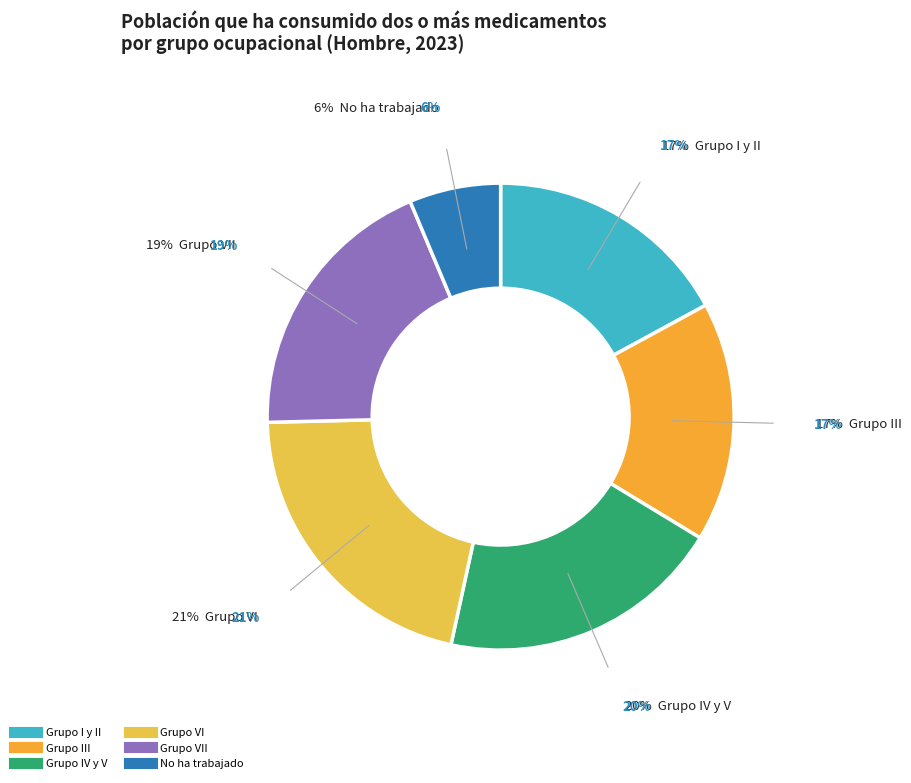

To the nearest percent, what is the difference between the No ha trabajado and Grupo VI slice percentages?

15%